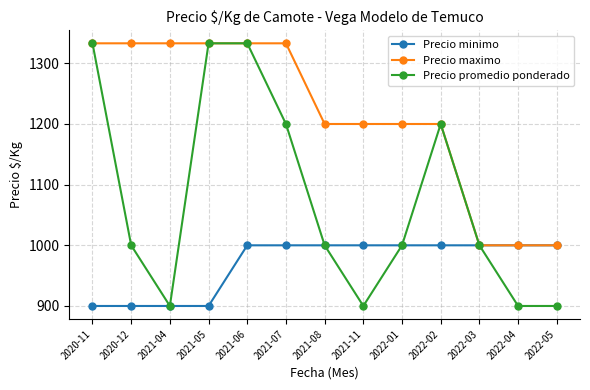

What is the lowest value of the Precio minimo series?

900